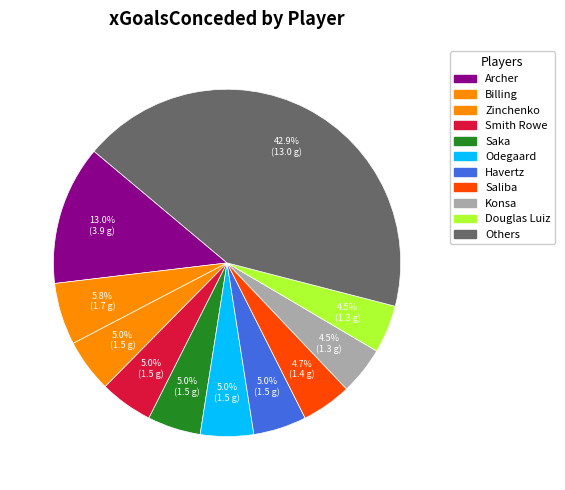

Count the number of slices in the pie.

11